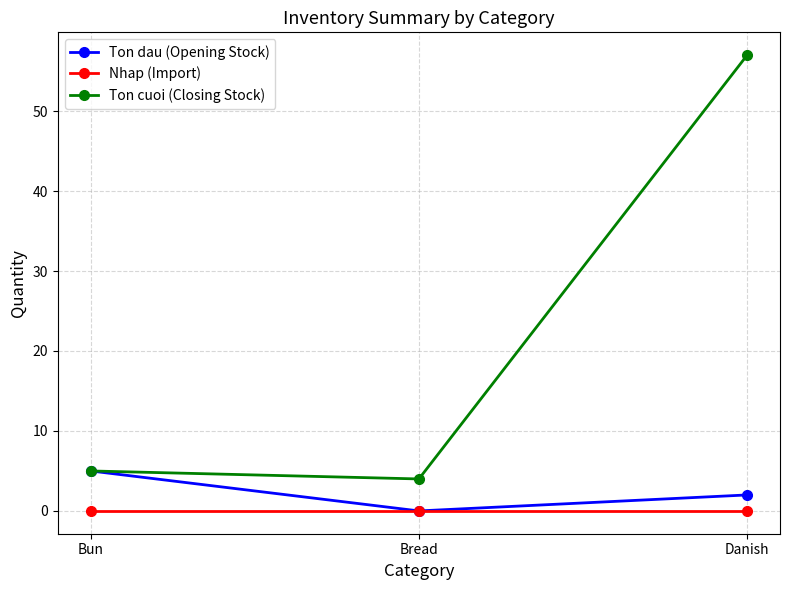

Is this an area chart (filled region under the line)?

No